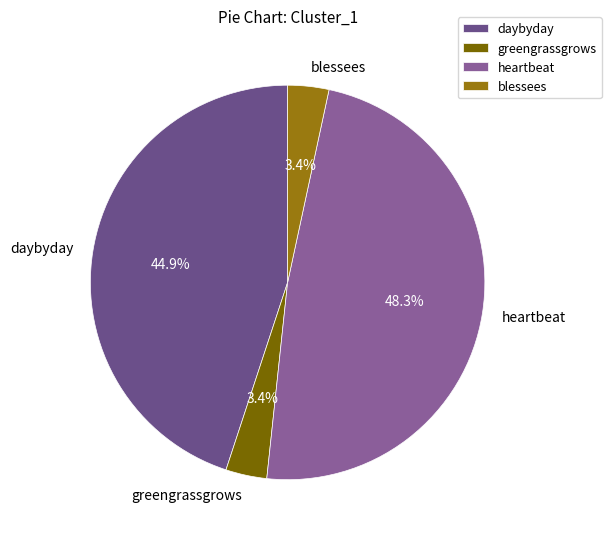

To the nearest percent, what percentage of the pie is greengrassgrows?

3%